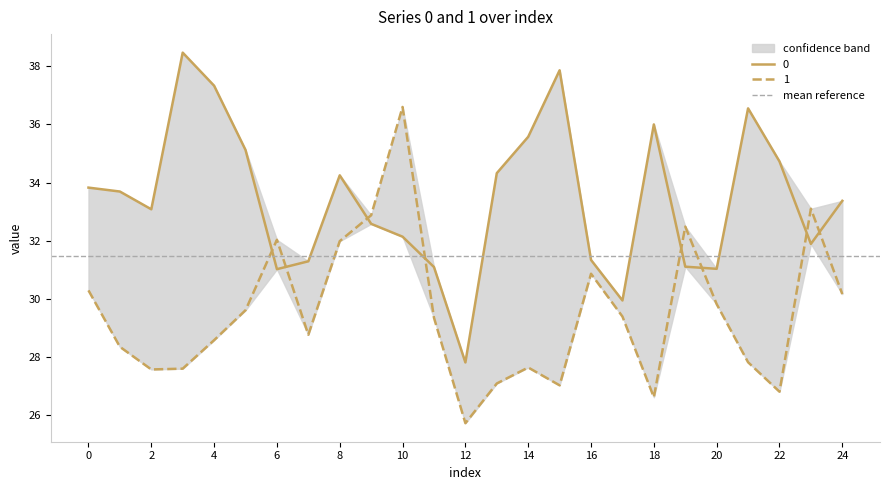

What is the average value of the 0 series?

33.4